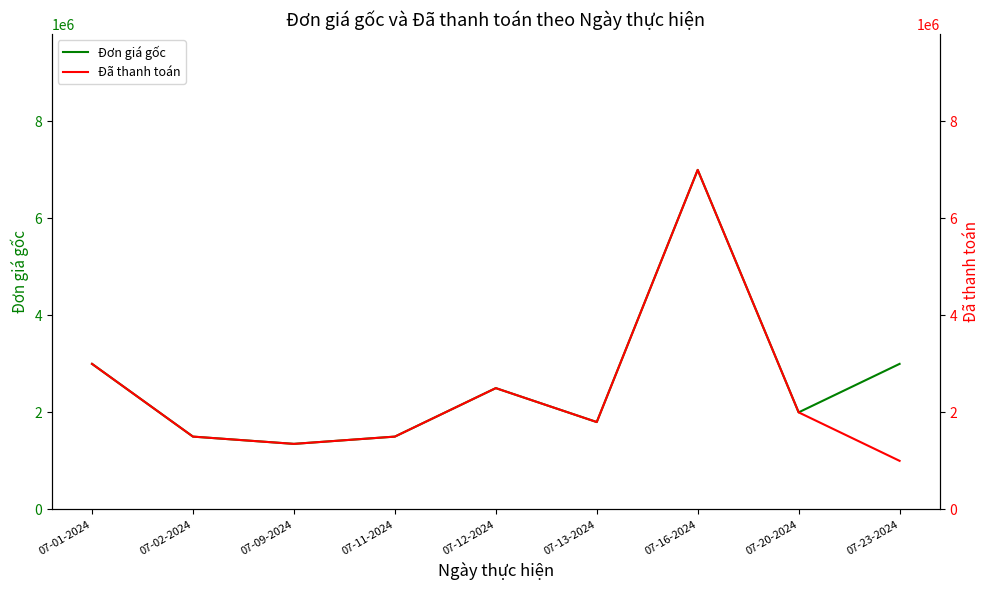

True or false: Đơn giá gốc has more than 1 points higher than both neighbors.

True